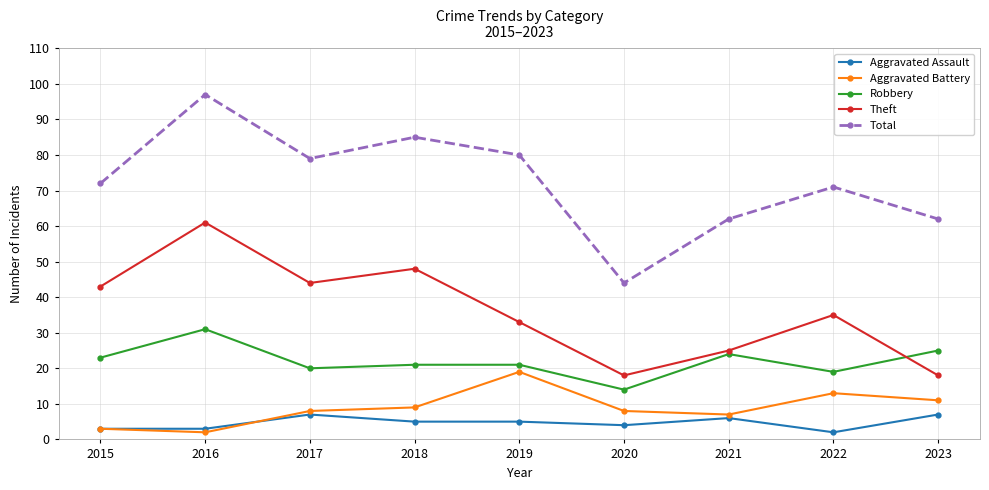

The value of Theft at 2021 is 25. True or false?

True